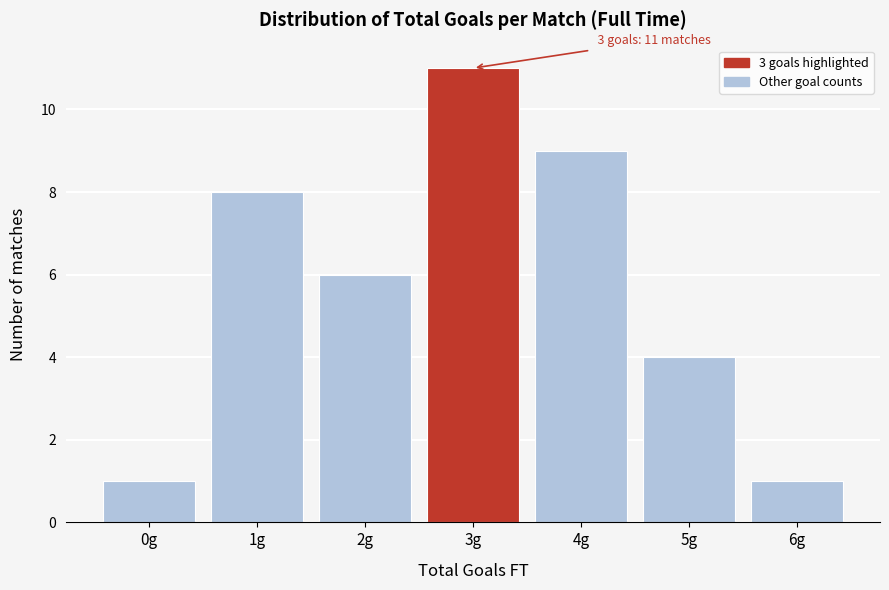

Reading left to right, extract all data points from this chart.

0g=1	1g=8	2g=6	3g=11	4g=9	5g=4	6g=1